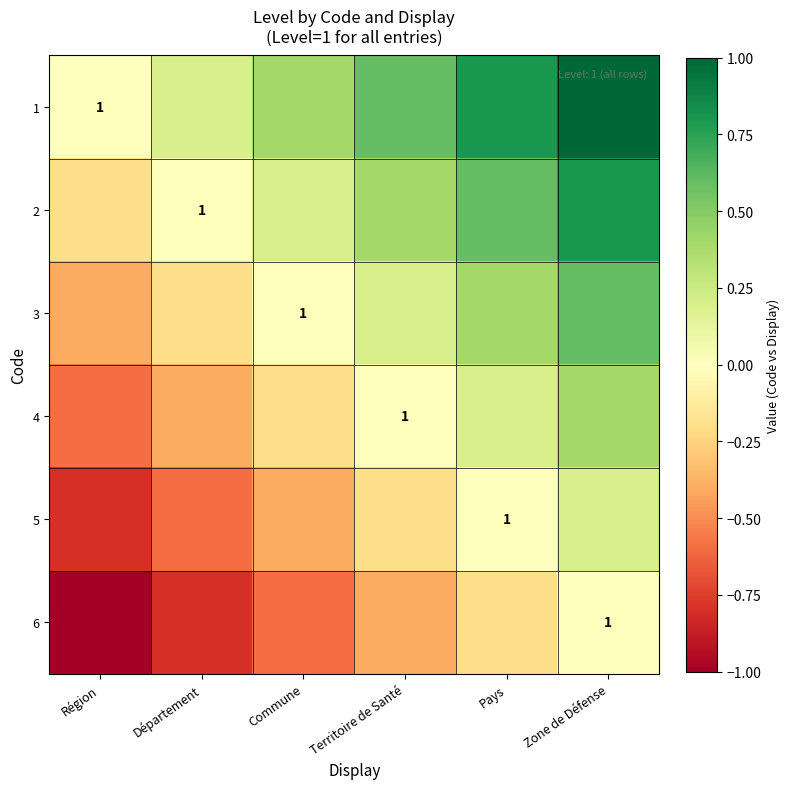

What is the minimum value shown in the chart?

-1.0